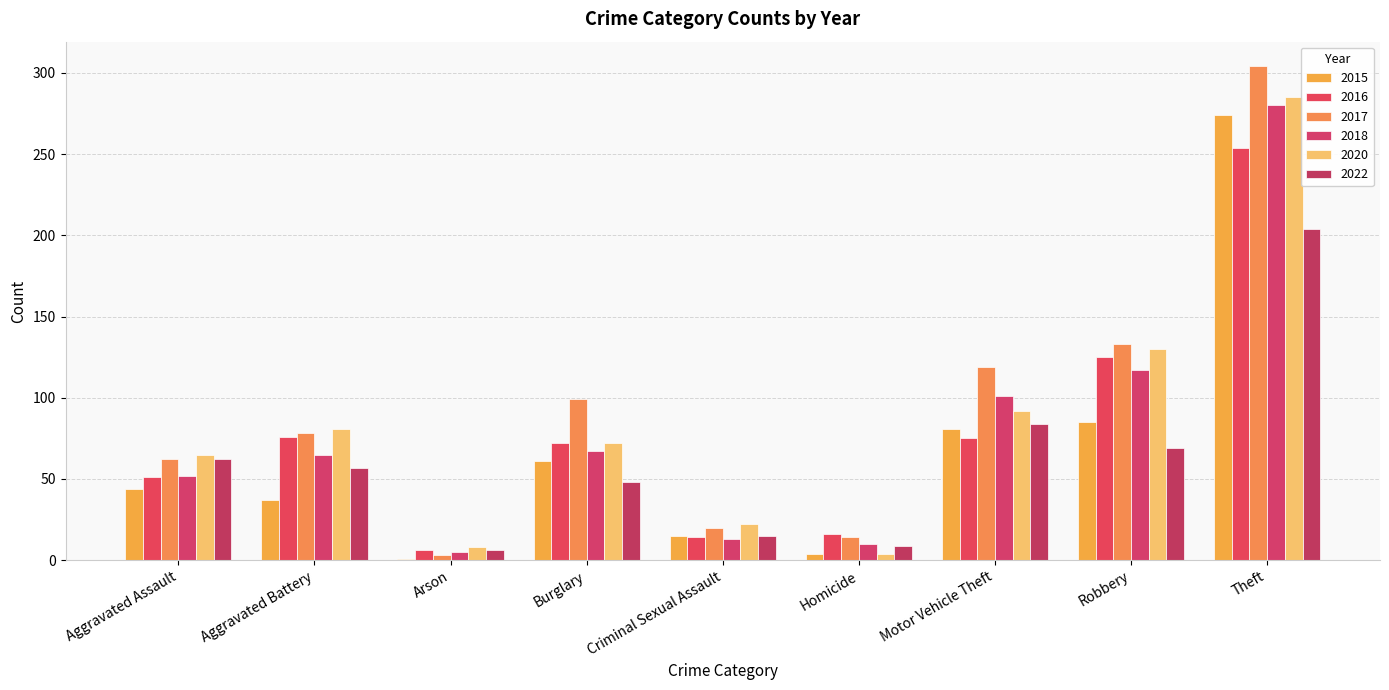

At Motor Vehicle Theft, list the series in order from largest to smallest.

2017, 2018, 2020, 2022, 2015, 2016